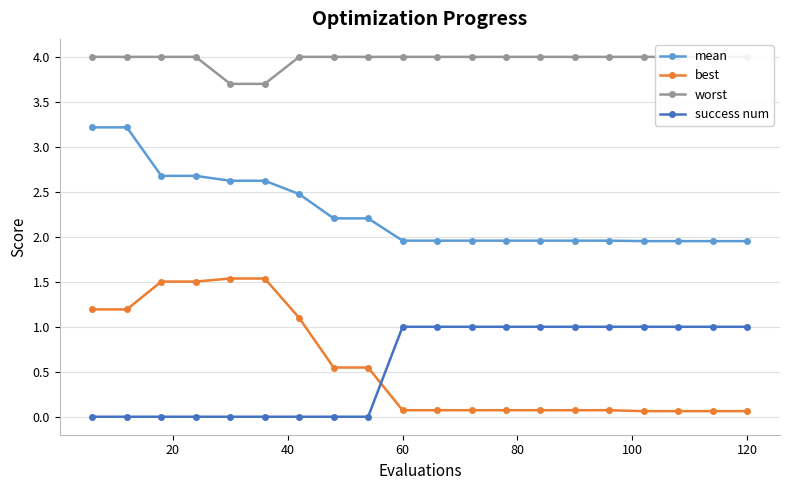

True or false: best and mean intersect in this chart.

False